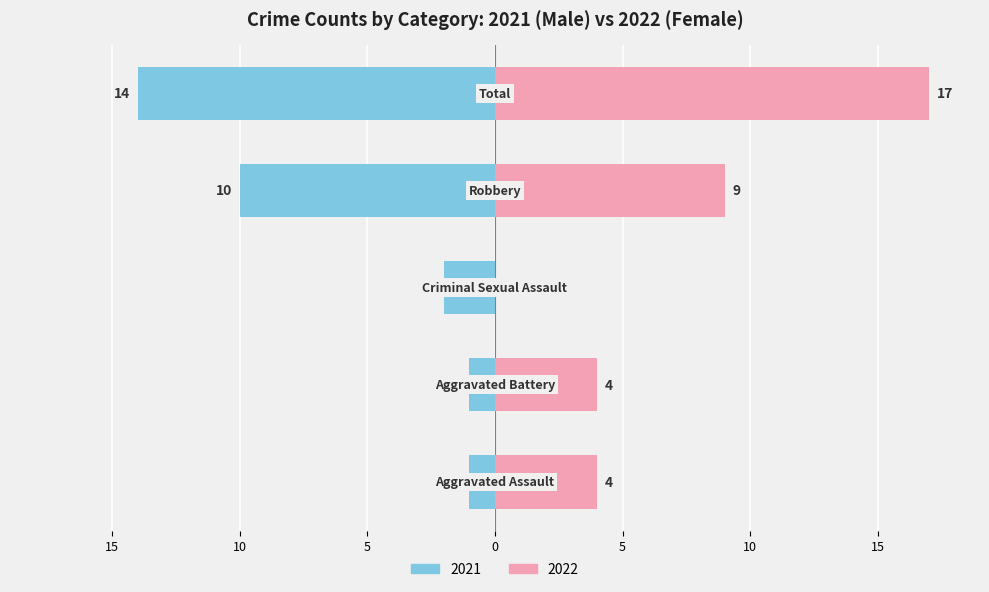

Between 10 and 0, which series saw the biggest shift?

Male